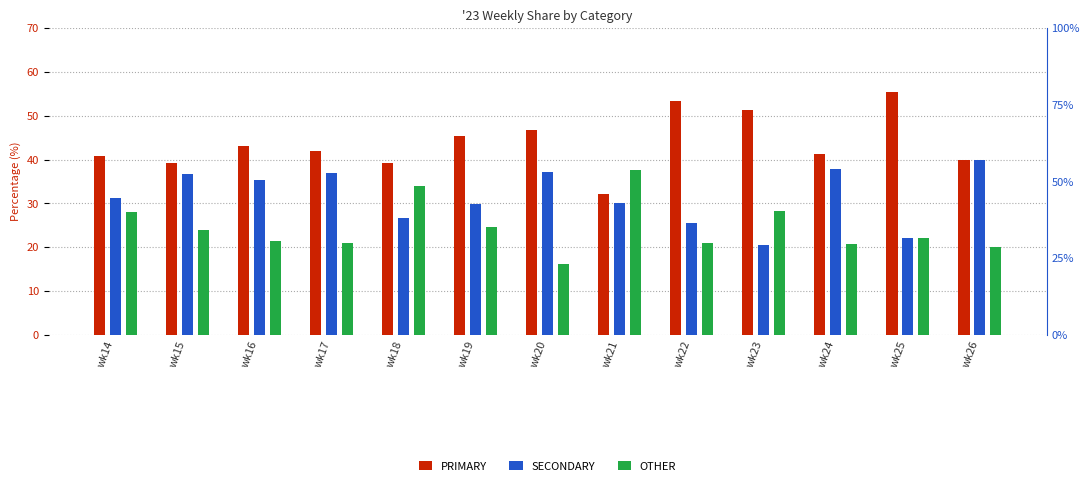

At which label is PRIMARY closest to 43?

wk16